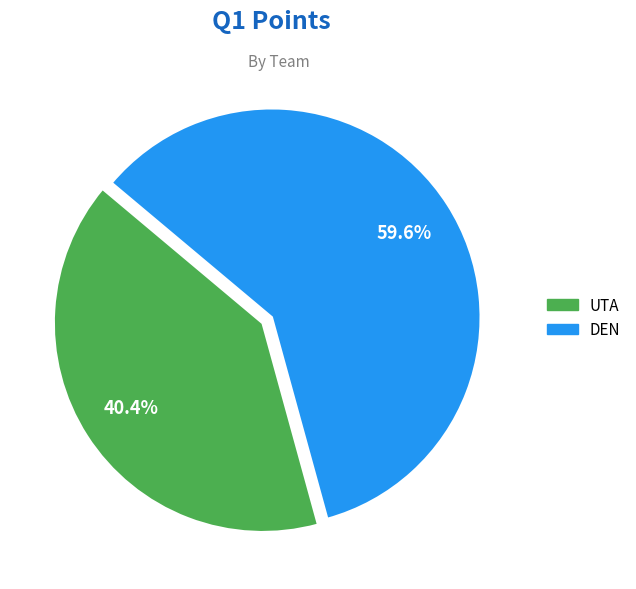

To the nearest percent, what is the difference between the largest and smallest slice percentages?

19%